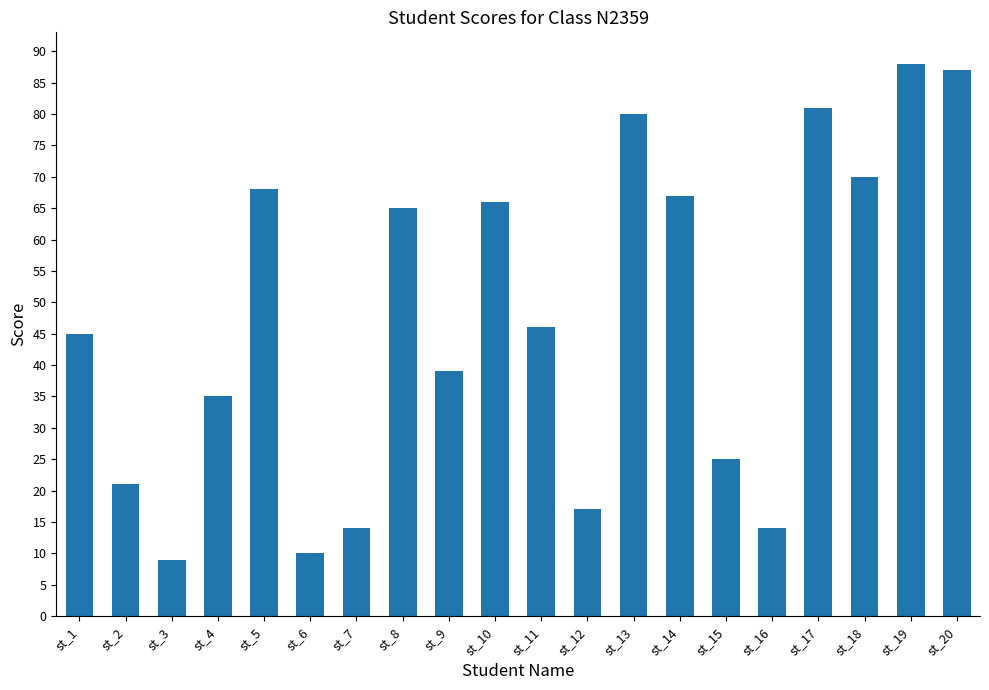

Reading right to left, extract all data points from this chart.

87	88	70	81	14	25	67	80	17	46	66	39	65	14	10	68	35	9	21	45